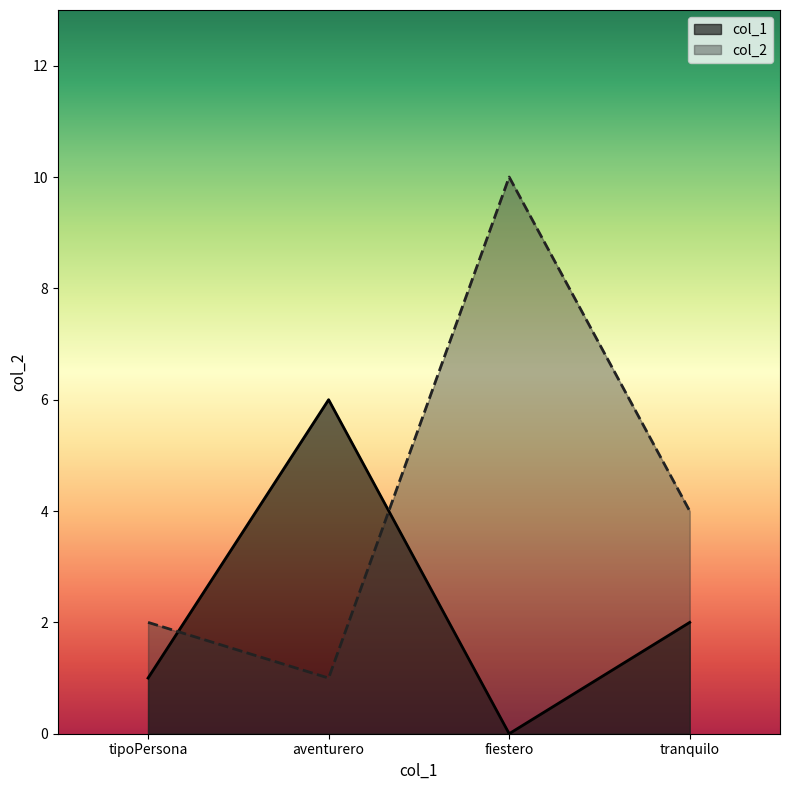

List the series in order of their overall mean, highest first.

col_2, col_1